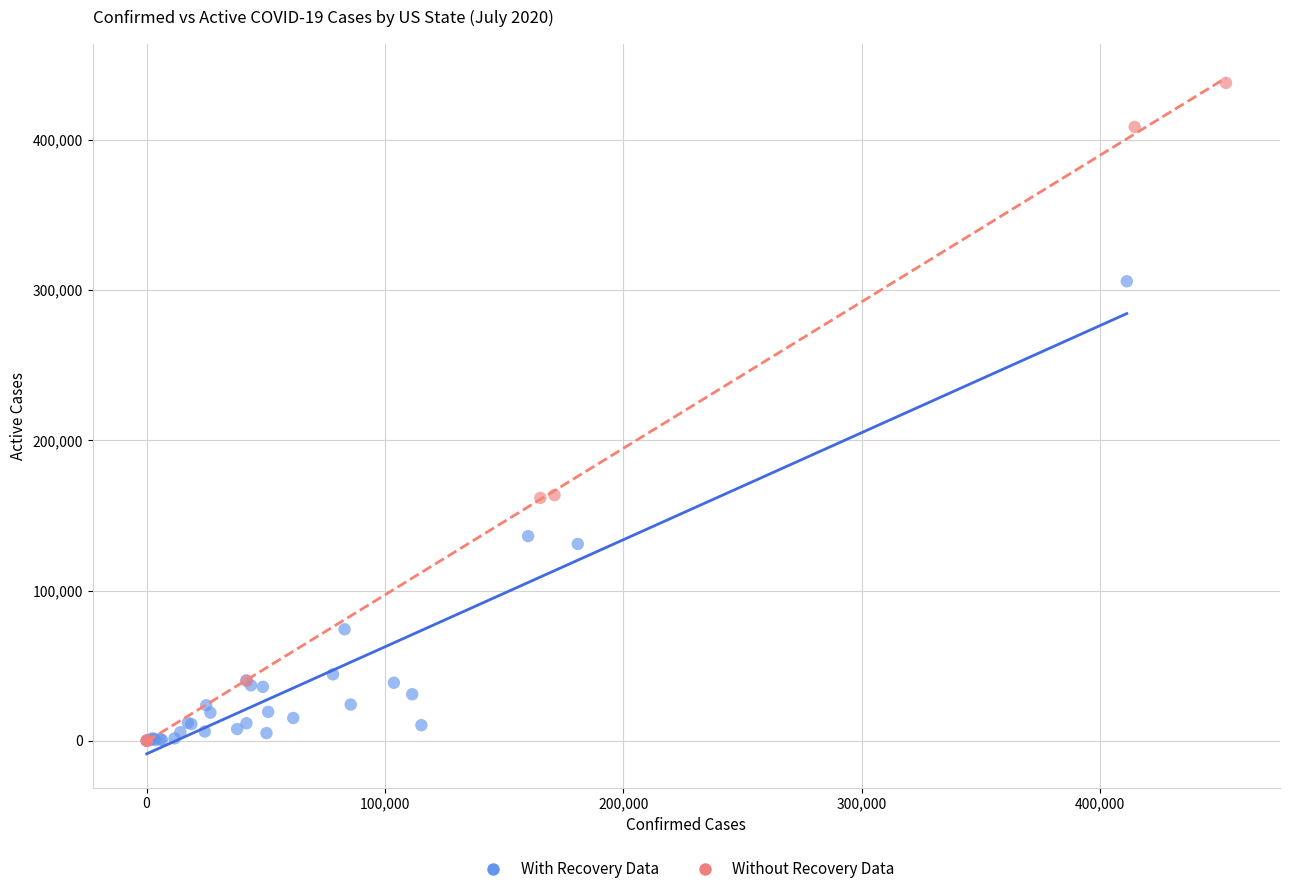

Which series reaches the maximum Y coordinate?

Without Recovery Data